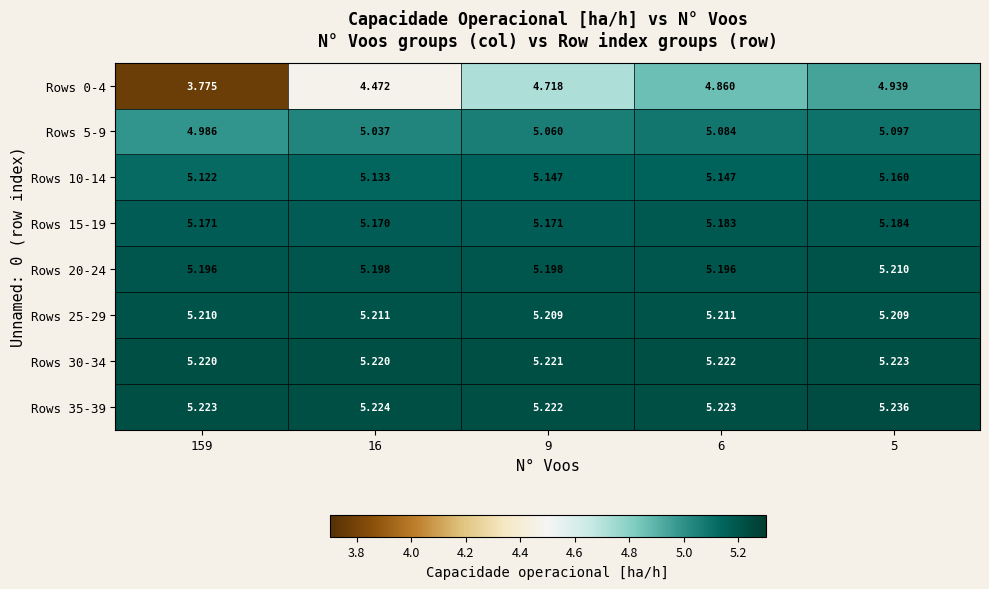

Is the value of Rows 0-4 at 5 greater than the value of Rows 20-24 at 5?

No